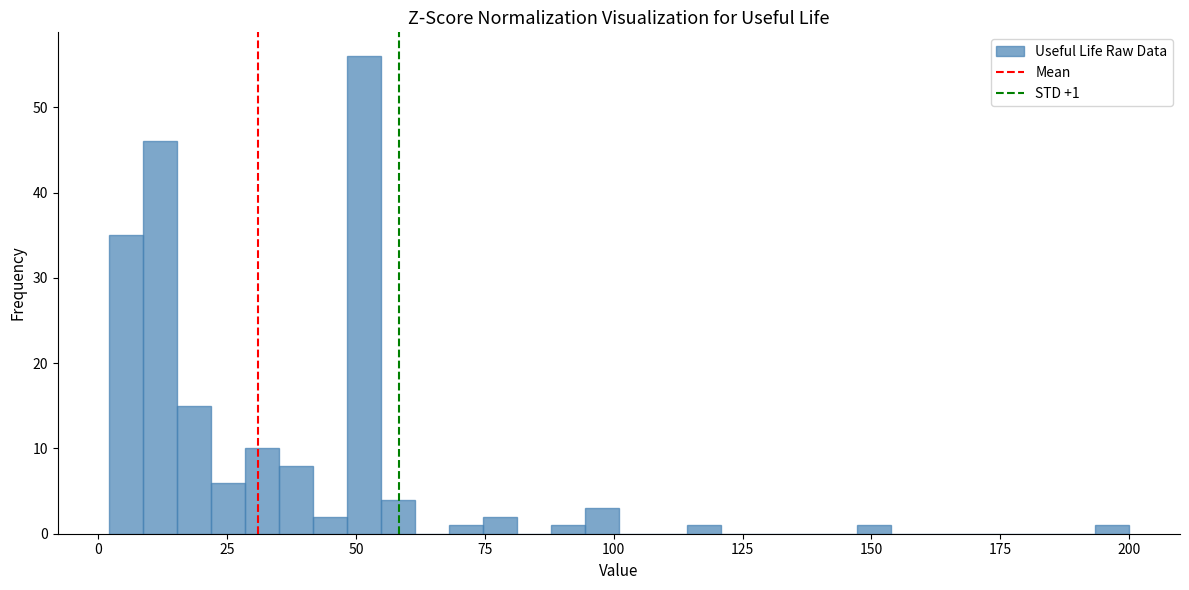

Read against the x-axis, roughly where is the centre of the tallest bar?

50